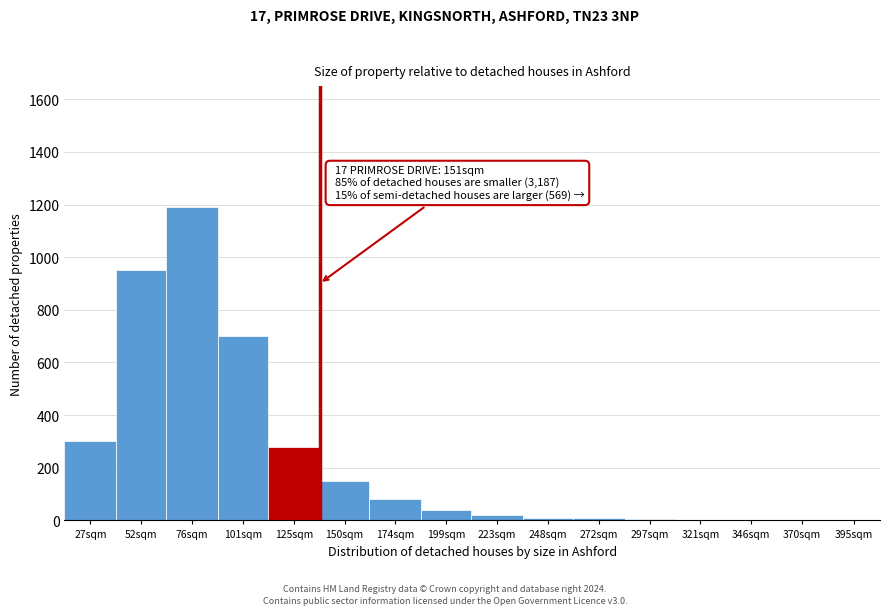

True or false: the data shows 5 at 297sqm.

True